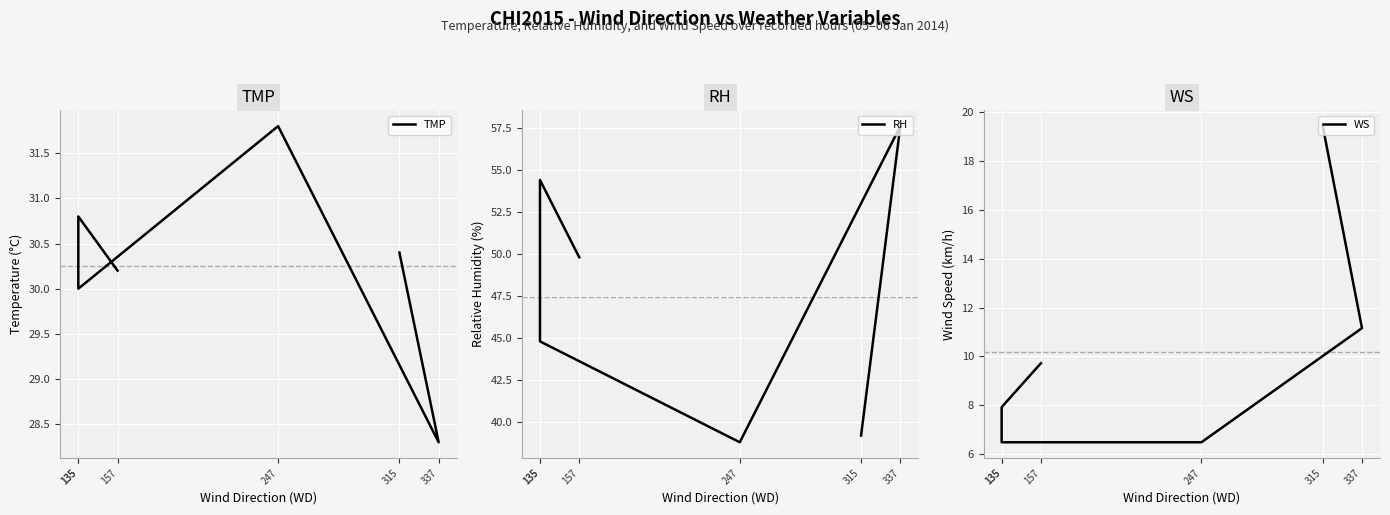

Where does the TMP series first go above 30?

315